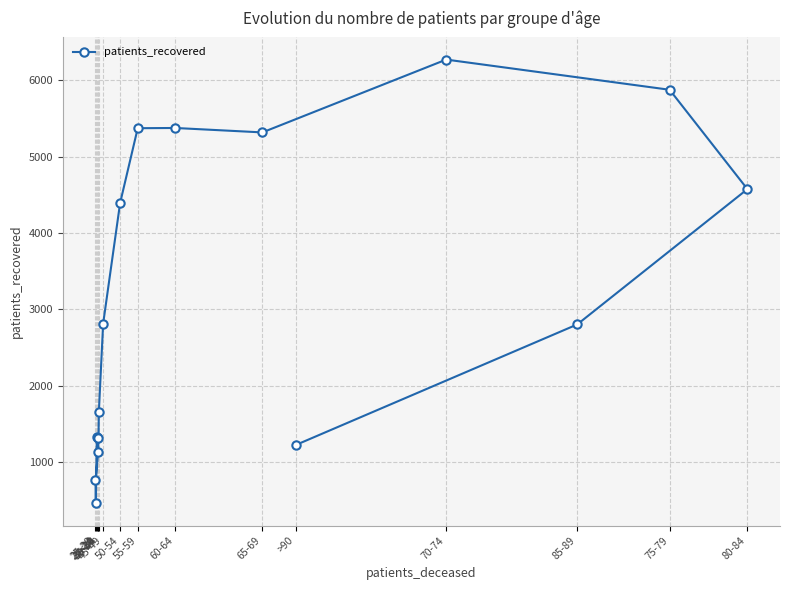

What is the sum of all values?

50665